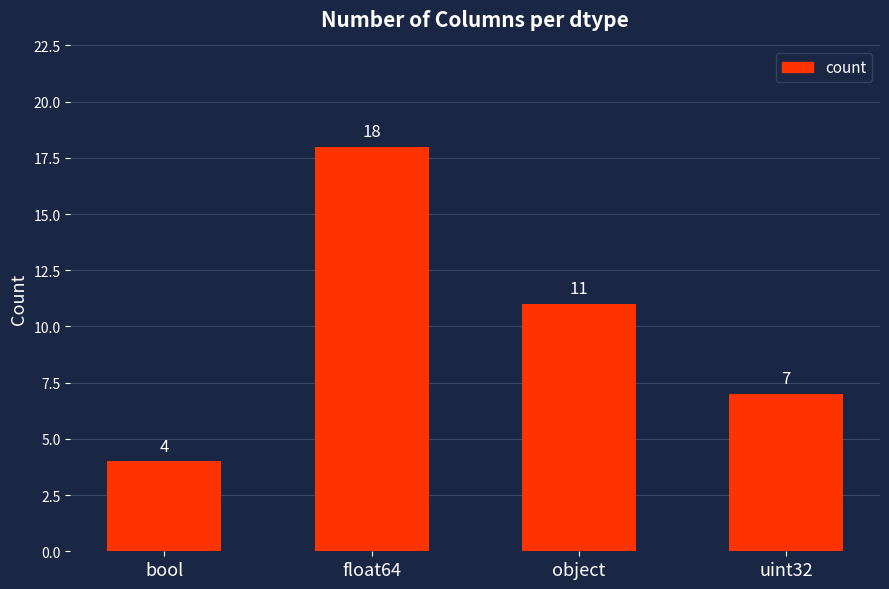

At which category does the chart reach its minimum across all series?

bool